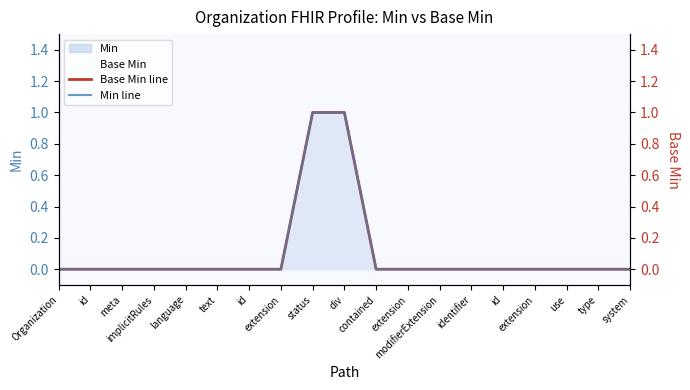

At which category is the sum across all series the highest?

status